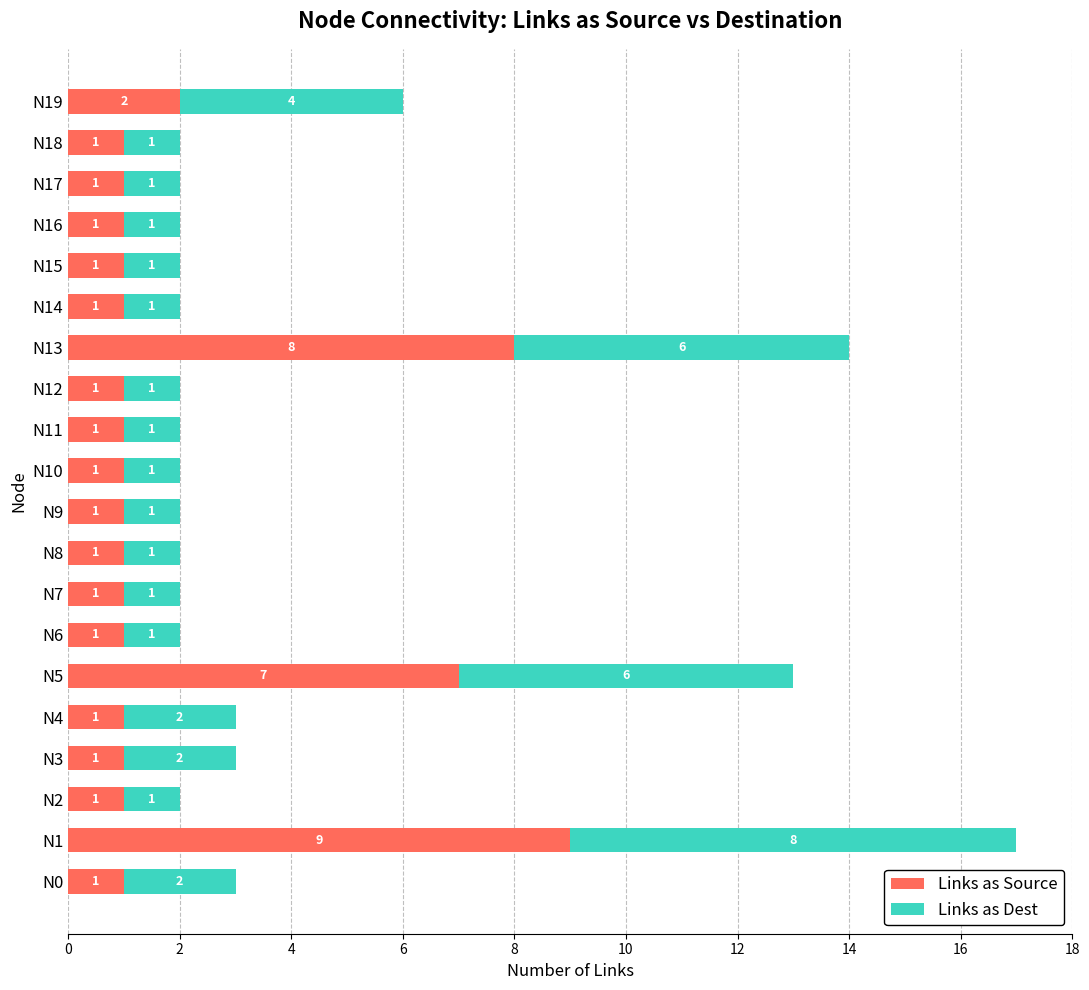

True or false: Links as Source has a value of 1 at N12.

True